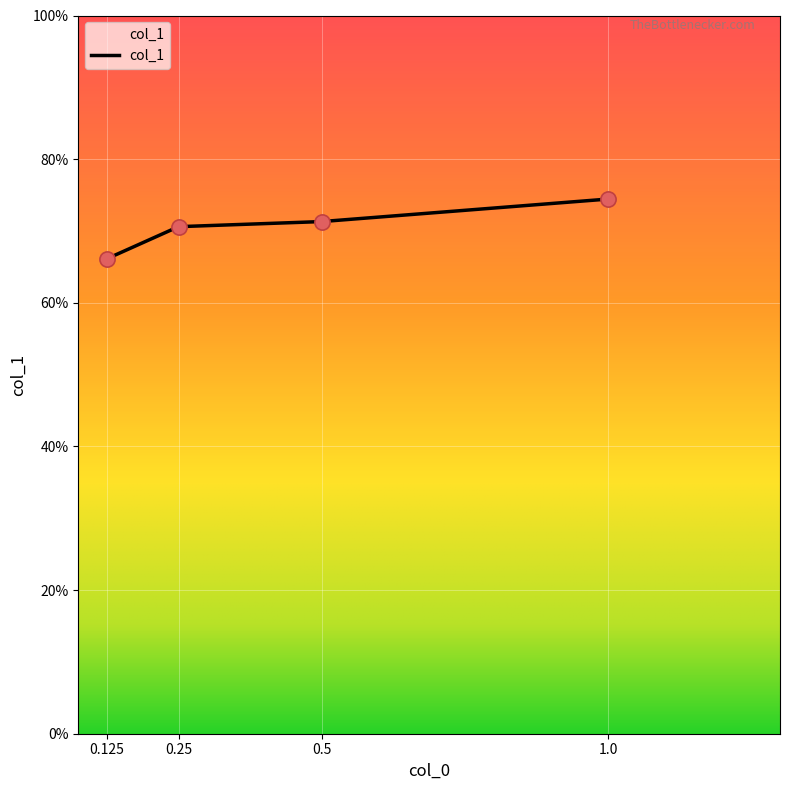

Between 1.0 and 0.25, which is larger?

1.0